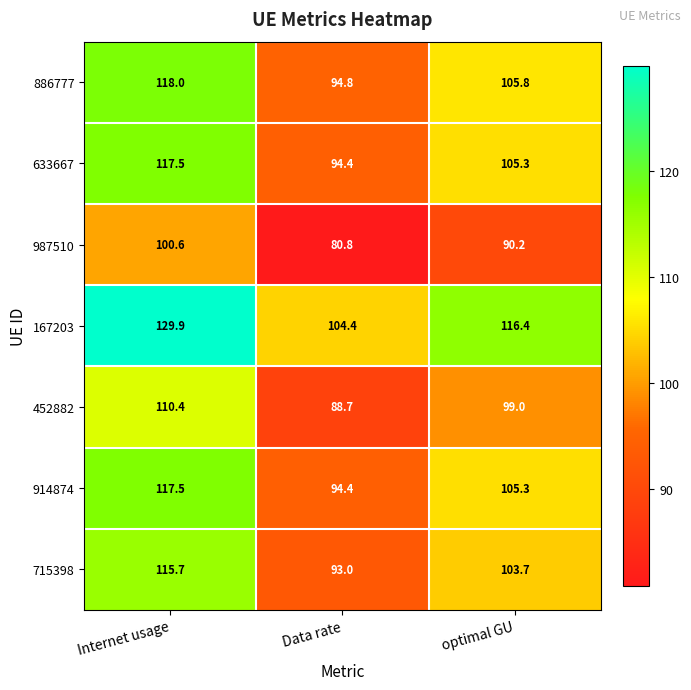

At which category is the sum across all series the highest?

Internet usage